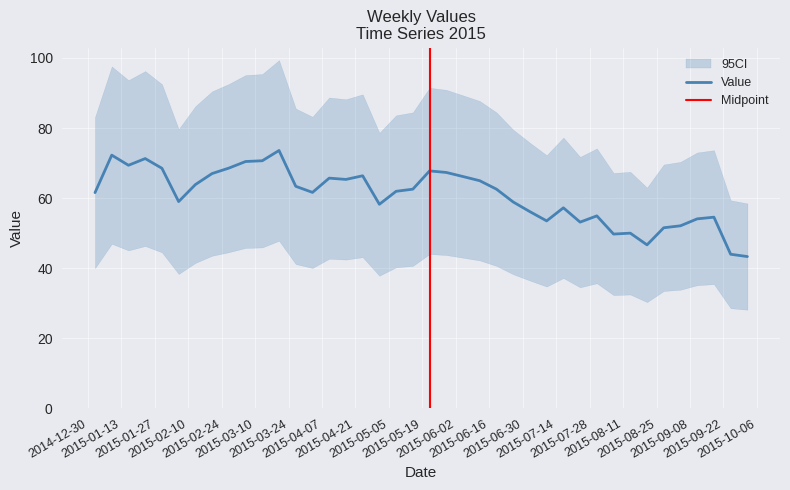

What is the lowest value of the Value series?

43.3